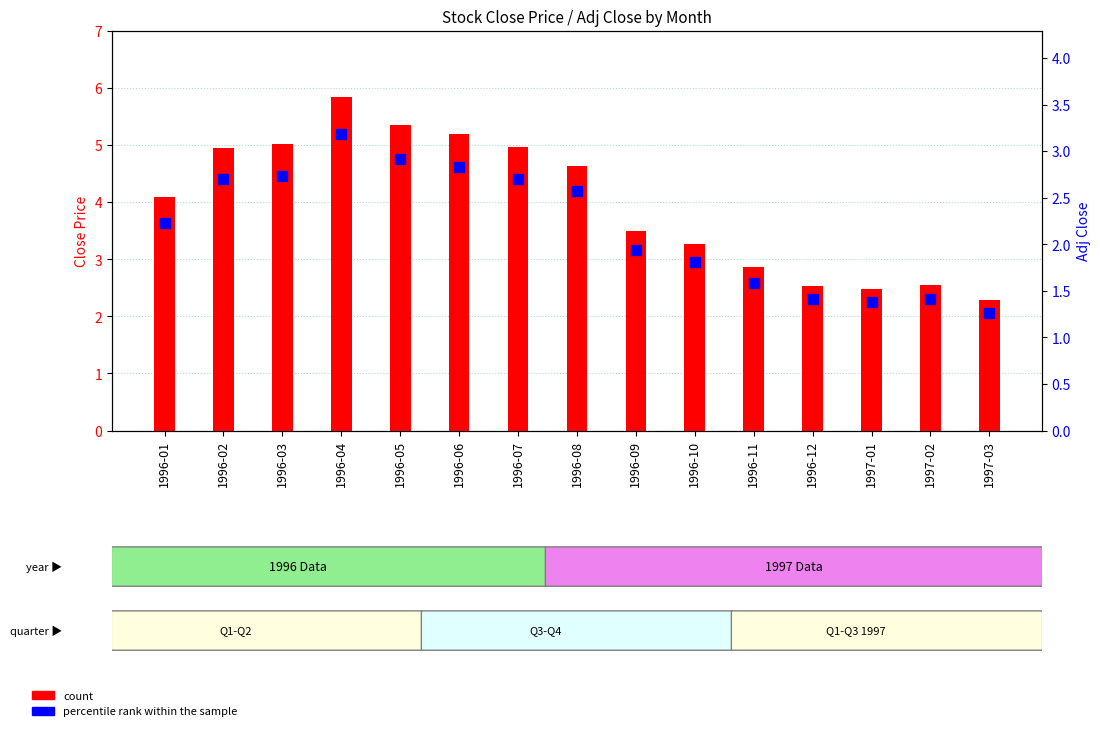

What is the total value across all series at 1996-07?

7.7